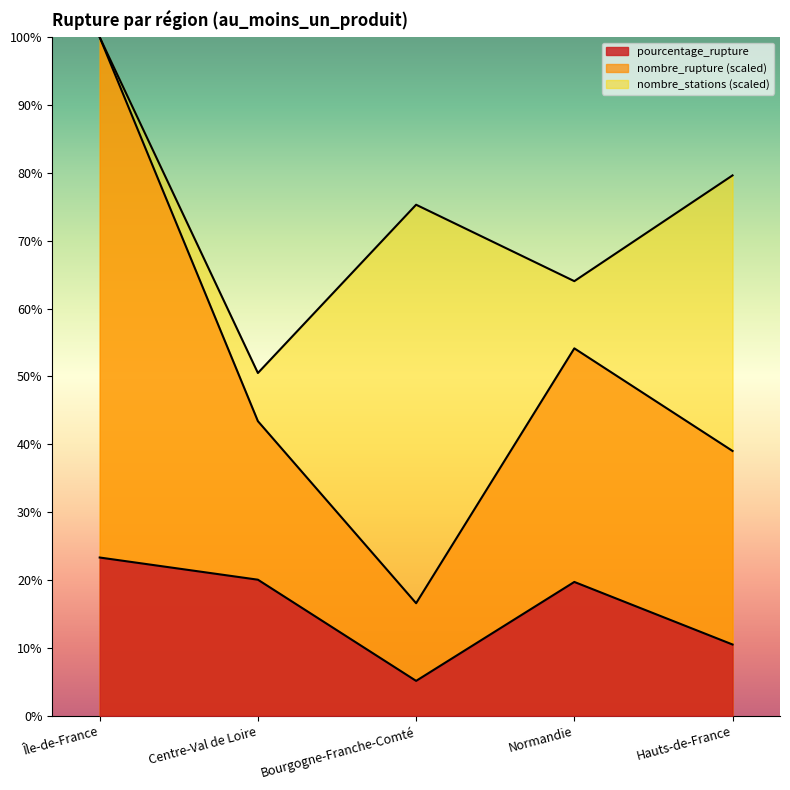

Reading left to right, list all the values displayed in this chart.

pourcentage_rupture: 23.3	20.1	5.1	19.7	10.5
nombre_rupture: 100.0	43.4	16.6	54.1	39.0
nombre_stations: 100.0	50.5	75.3	64.1	79.6